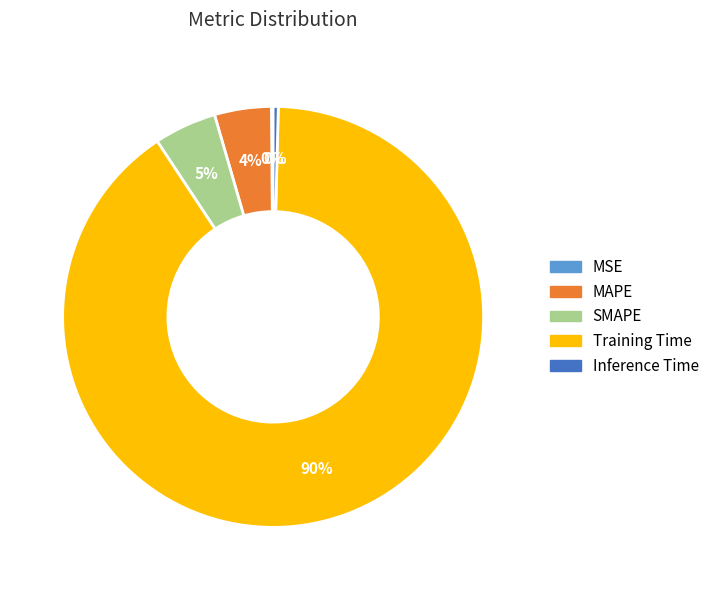

Which slice is the largest?

Training Time